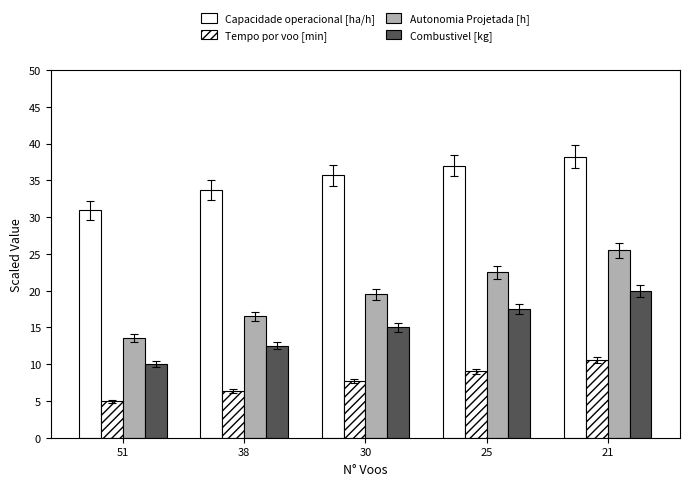

List the labels in order of Capacidade operacional [ha/h] value, largest first.

21, 25, 30, 38, 51